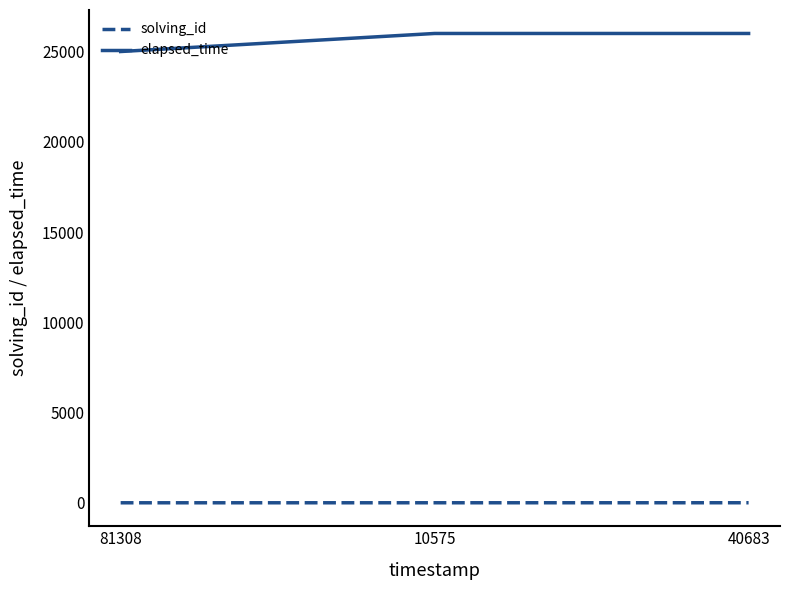

At 10575, list the series in order from smallest to largest.

solving_id, elapsed_time